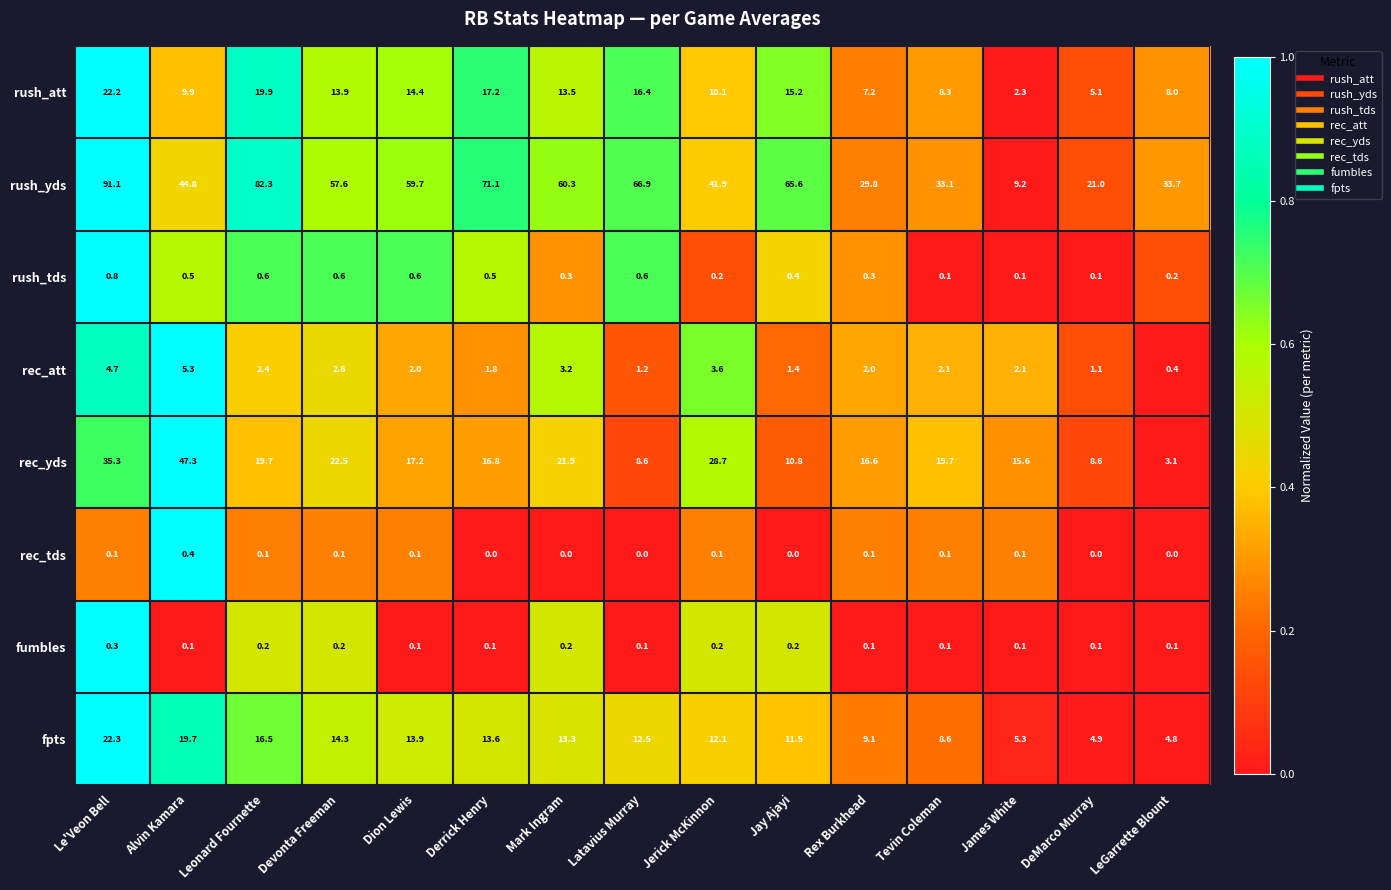

List the series in order of their peak value, highest first.

rush_yds, rec_yds, fpts, rush_att, rec_att, rush_tds, rec_tds, fumbles